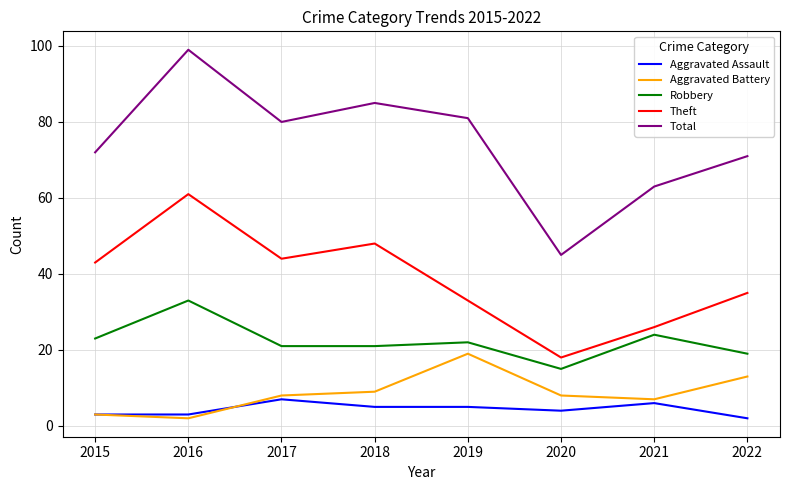

Is the value of Aggravated Assault at 2017 greater than the value of Total at 2018?

No